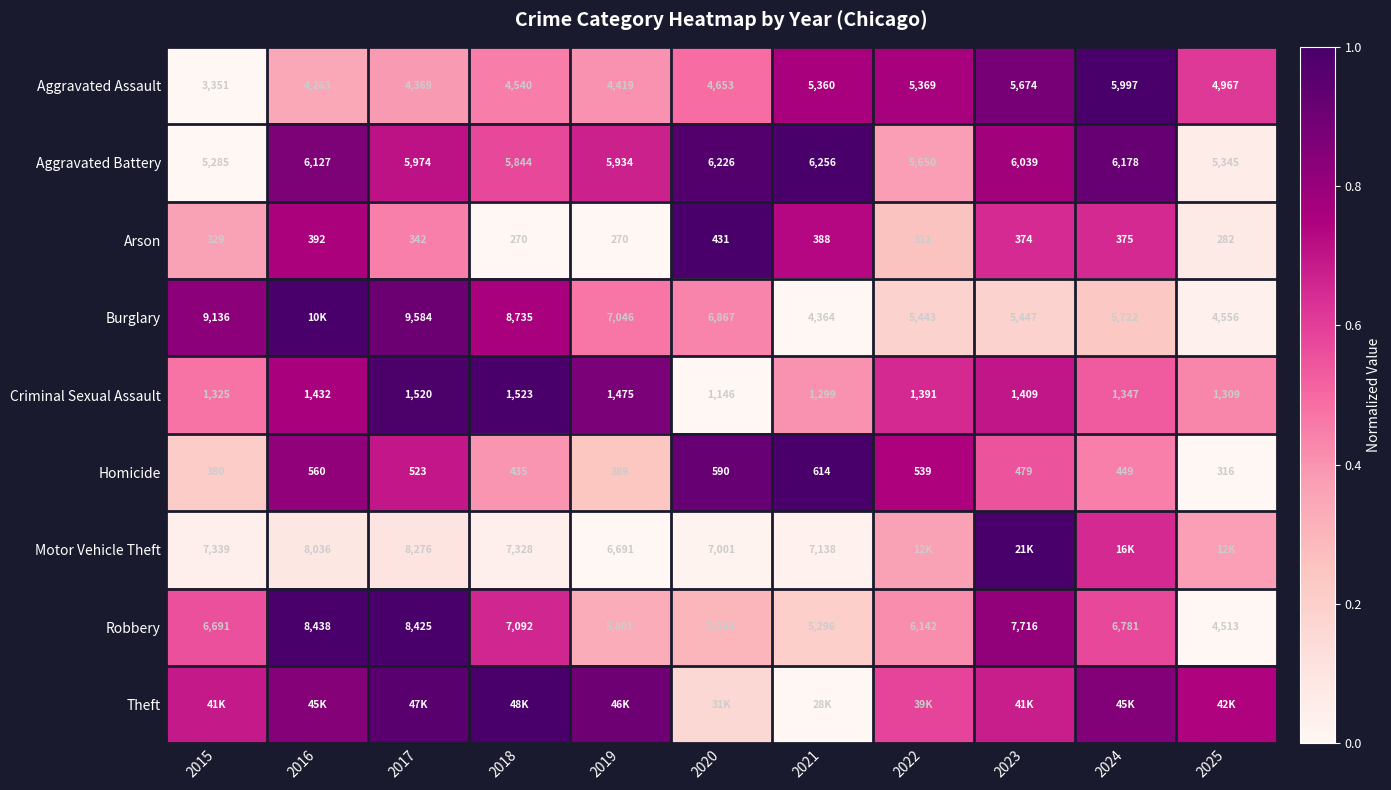

Is the value of Aggravated Battery at 2015 greater than the value of Burglary at 2022?

No